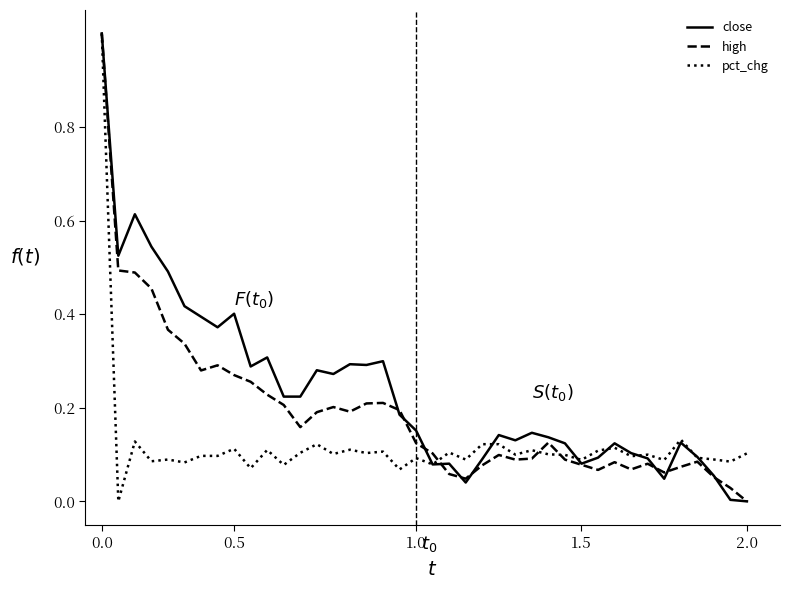

What is the maximum value for close?

1.0